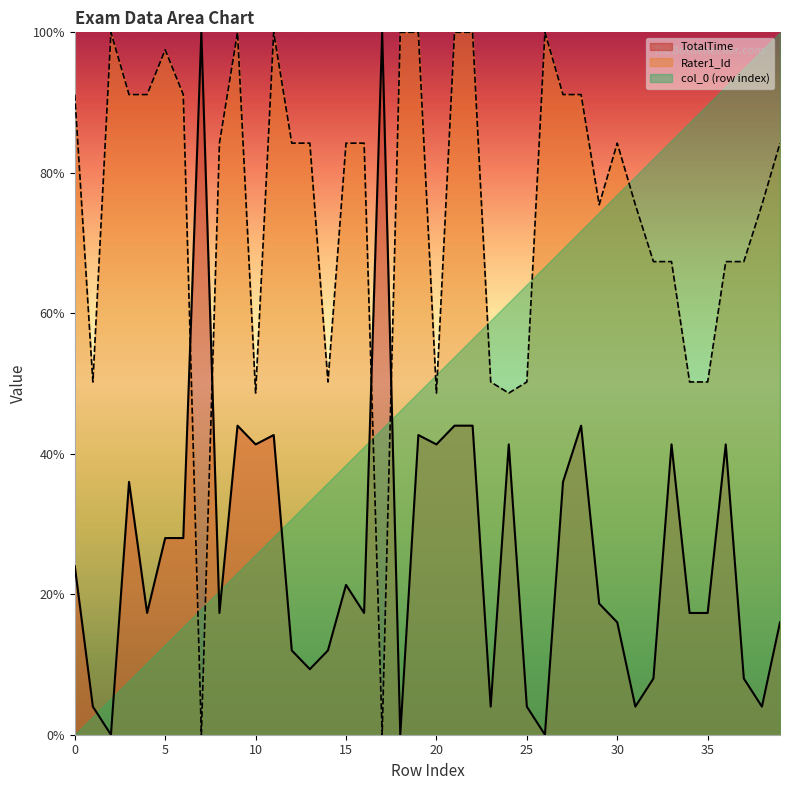

Is the value of Rater1_Id at 12 greater than the value of TotalTime at 2?

Yes